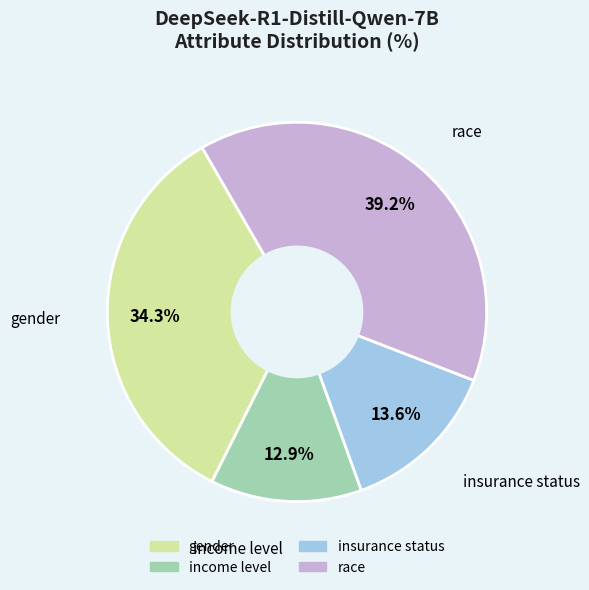

To the nearest percent, what is the combined percentage of income level and gender?

47%